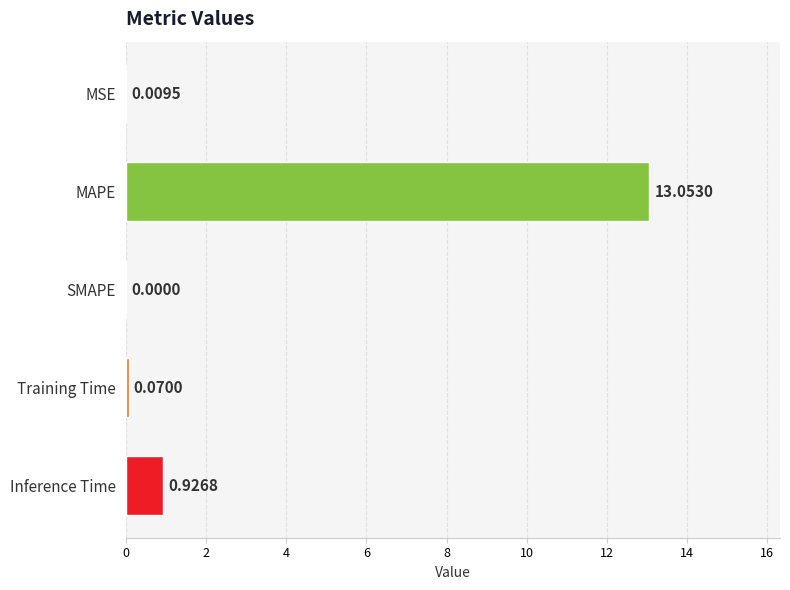

Which has a higher value, SMAPE or Inference Time?

Inference Time